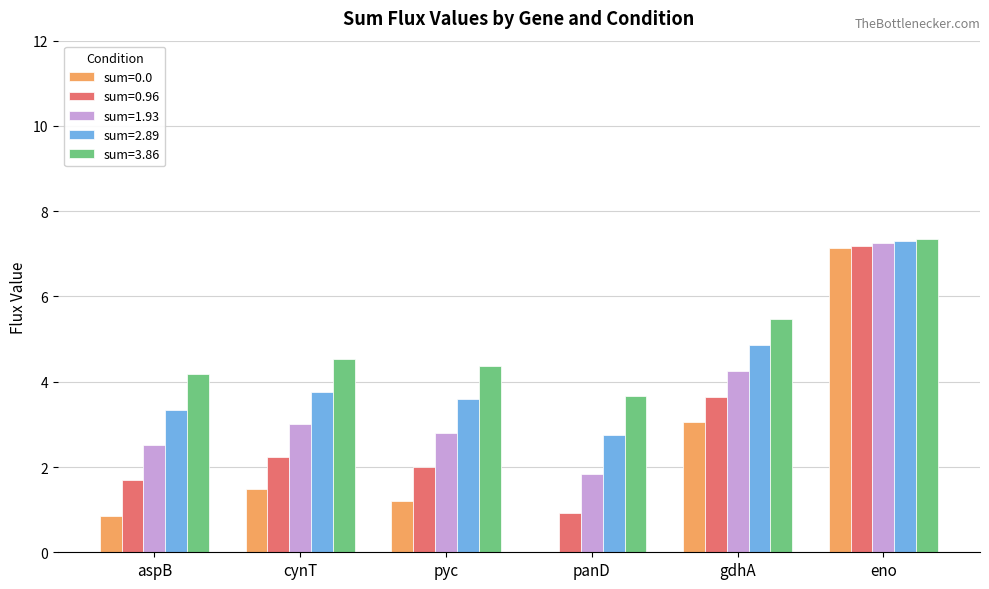

What is the maximum value for sum=1.93?

7.2